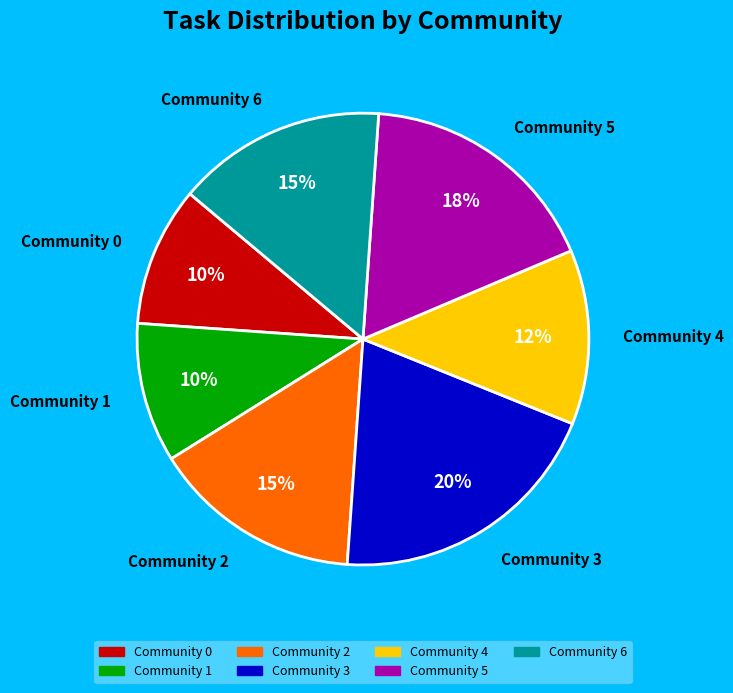

Combined, do Community 2 and Community 4 account for over 50%?

No